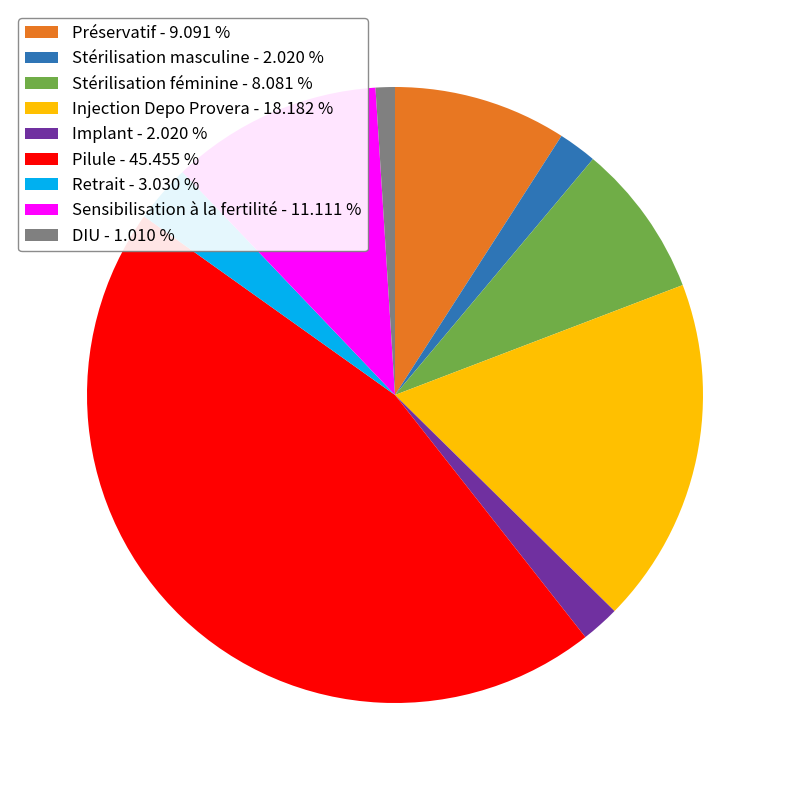

How many segments does this pie chart have?

9